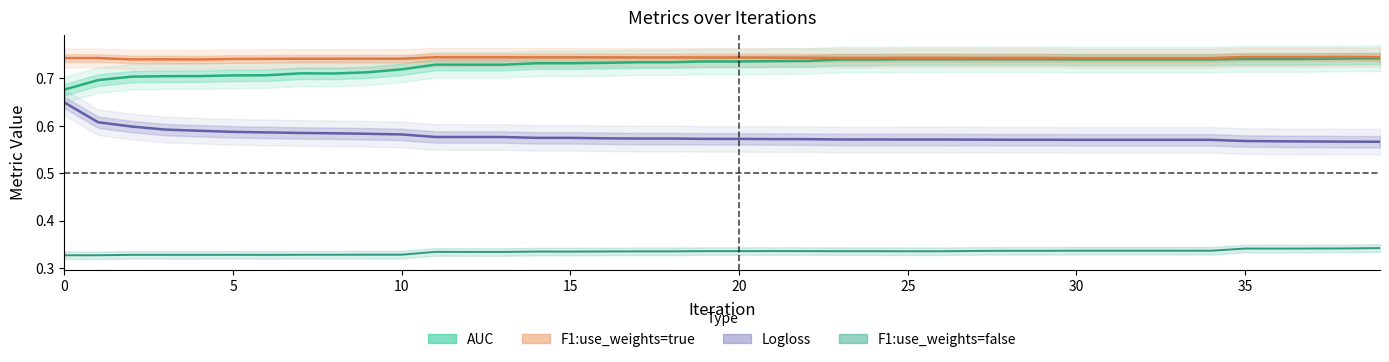

At which category does F1:use_weights=false reach its first local valley?

1